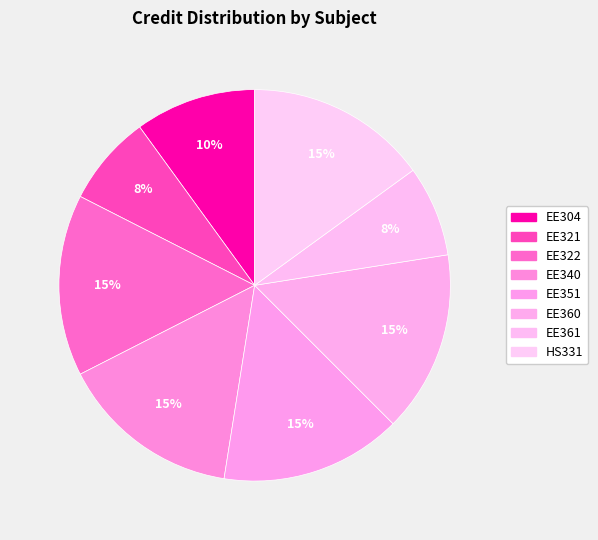

How many segments does this pie chart have?

8